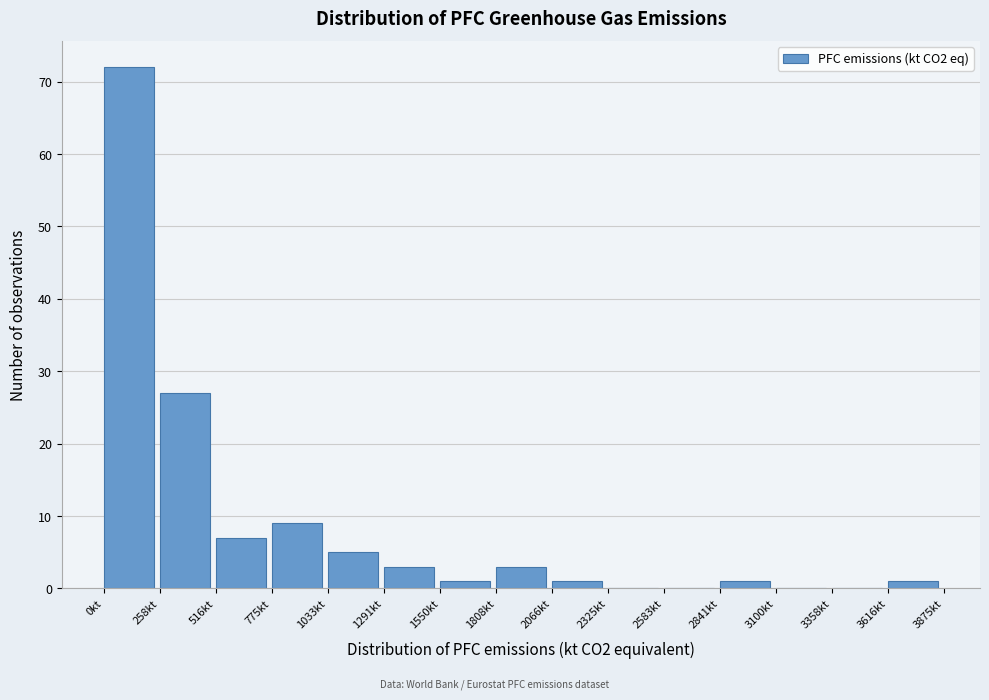

Over which range of the x-axis is the bar tallest?

0 to 250